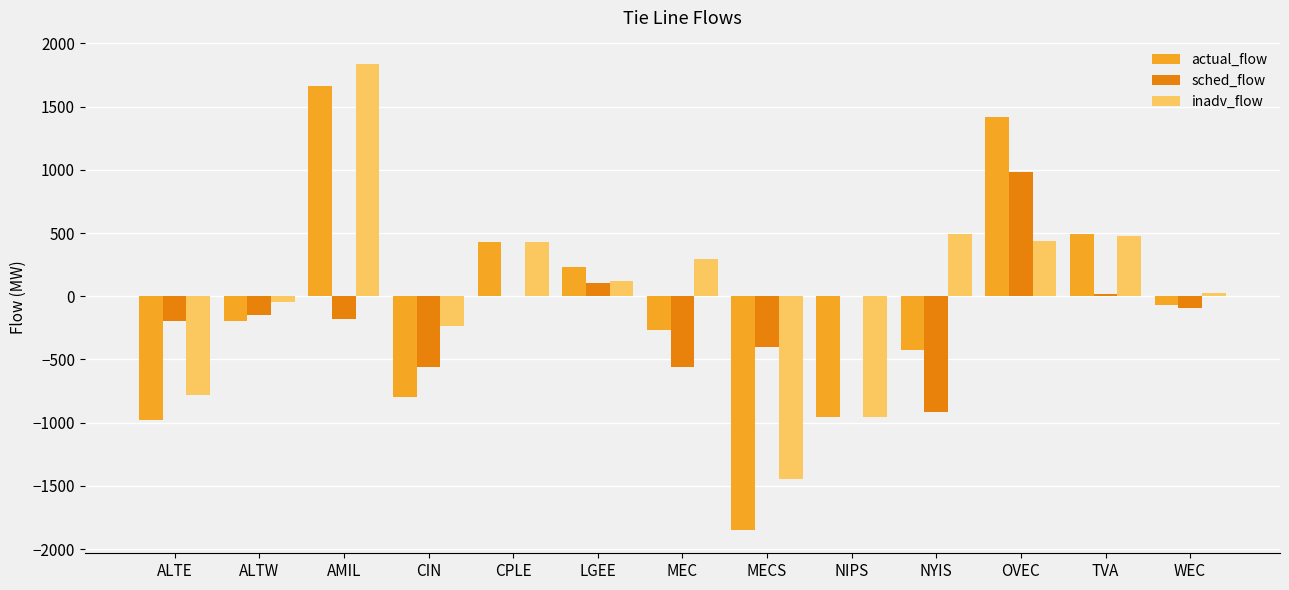

True or false: actual_flow has a value of 1418 at OVEC.

True